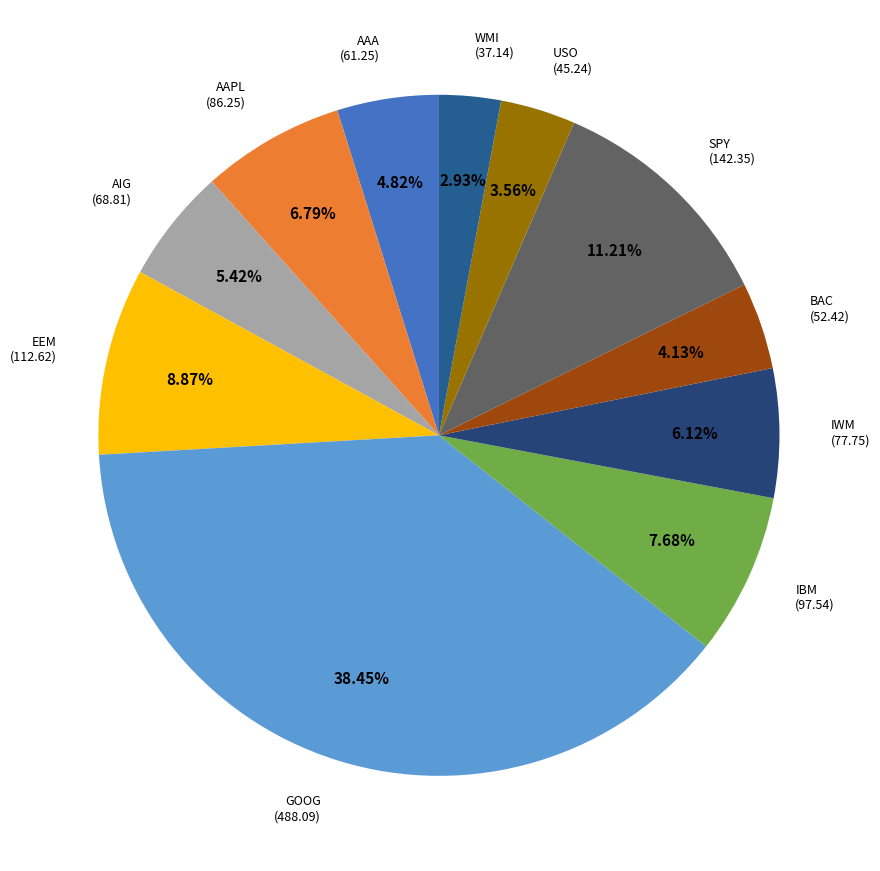

To the nearest percent, what portion does AIG represent?

5%